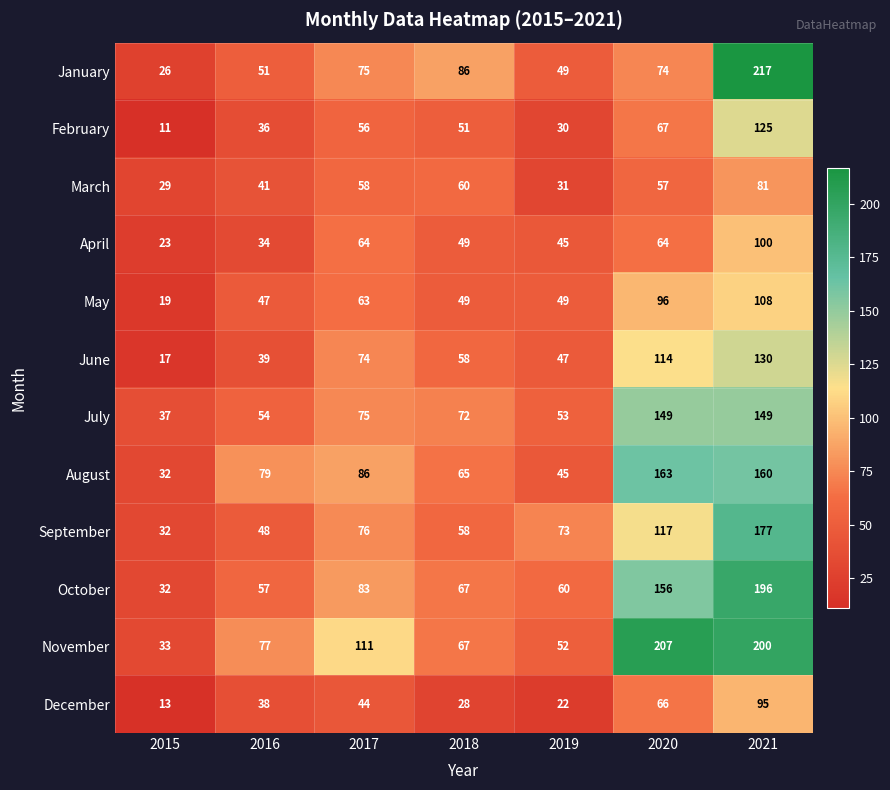

Is it true that June equals 24 at 2015?

False